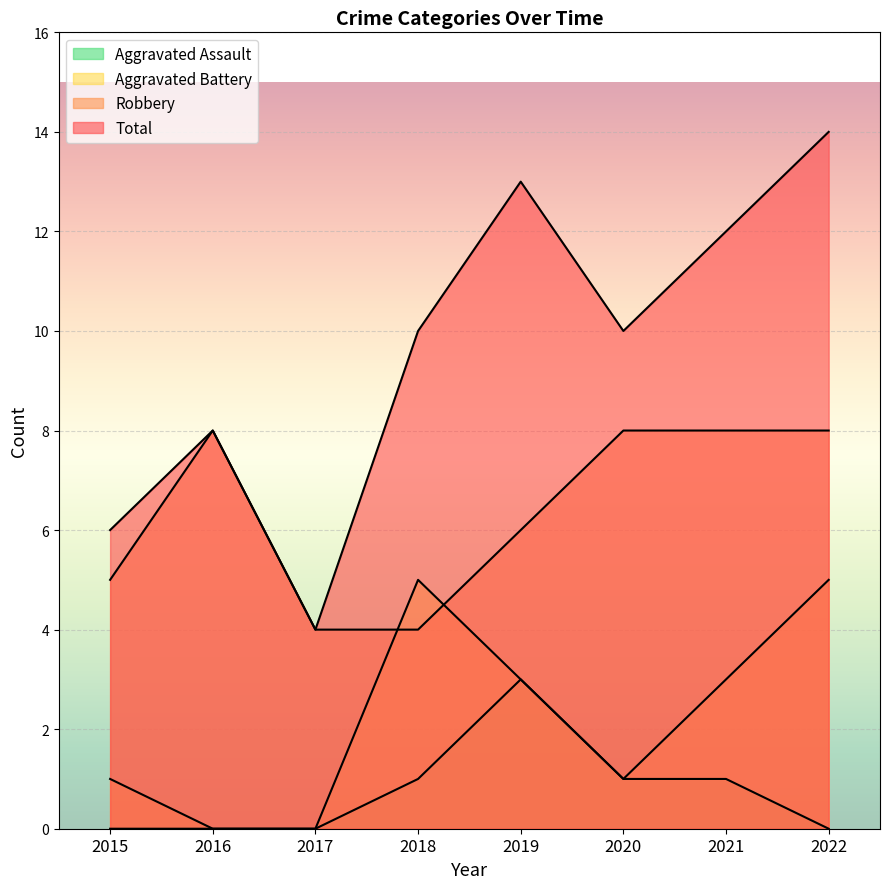

In Total, how many points are higher than both neighbors (excluding endpoints)?

2